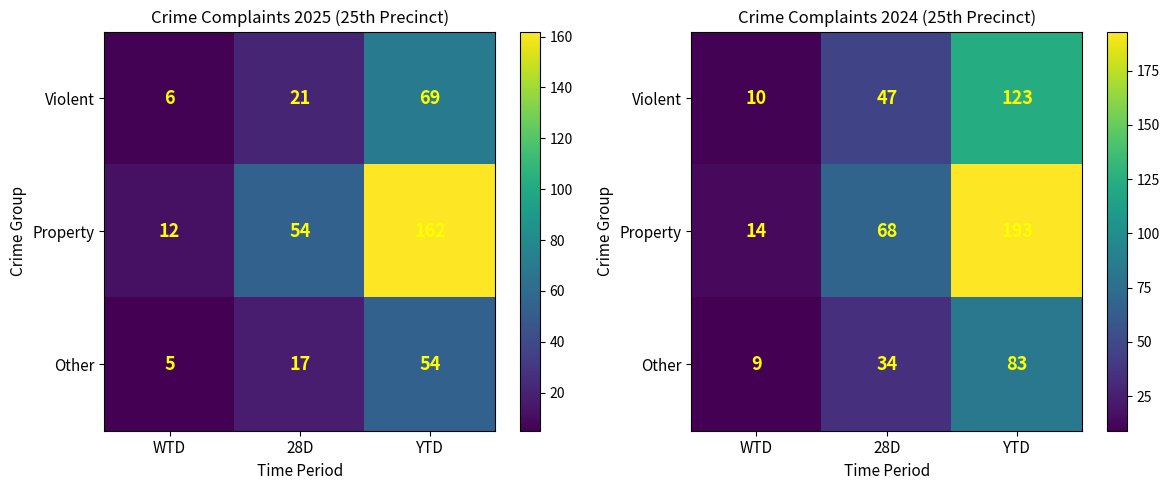

Where does the Other series first go above 34?

YTD